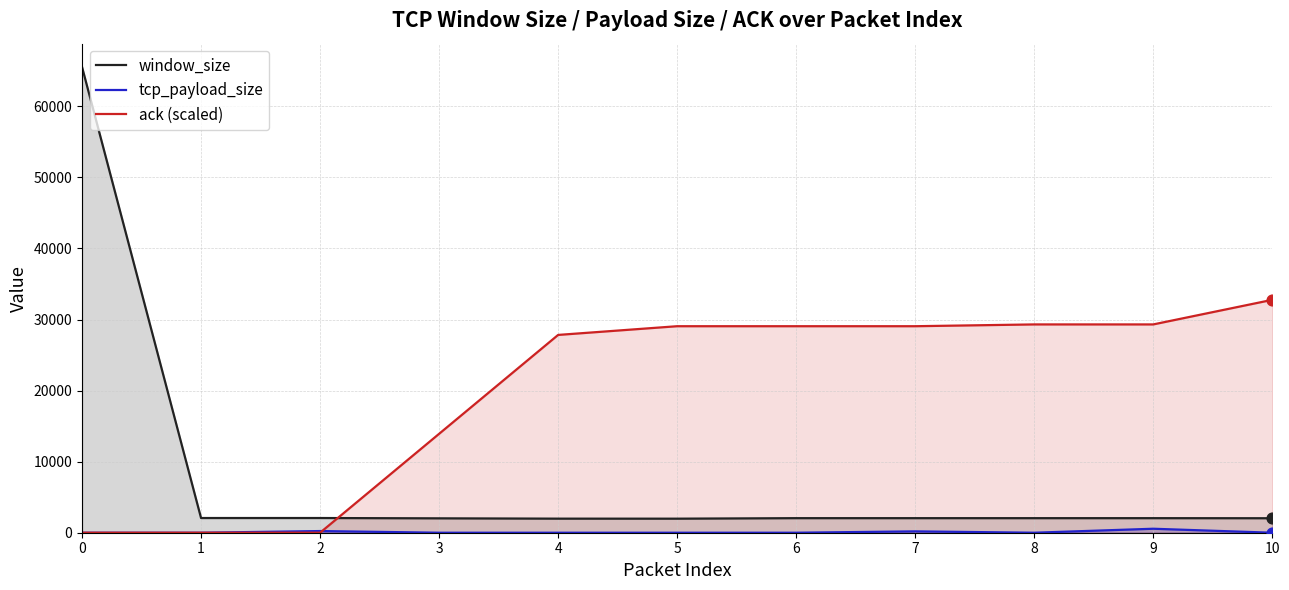

Which series reaches the minimum Y coordinate?

tcp_payload_size